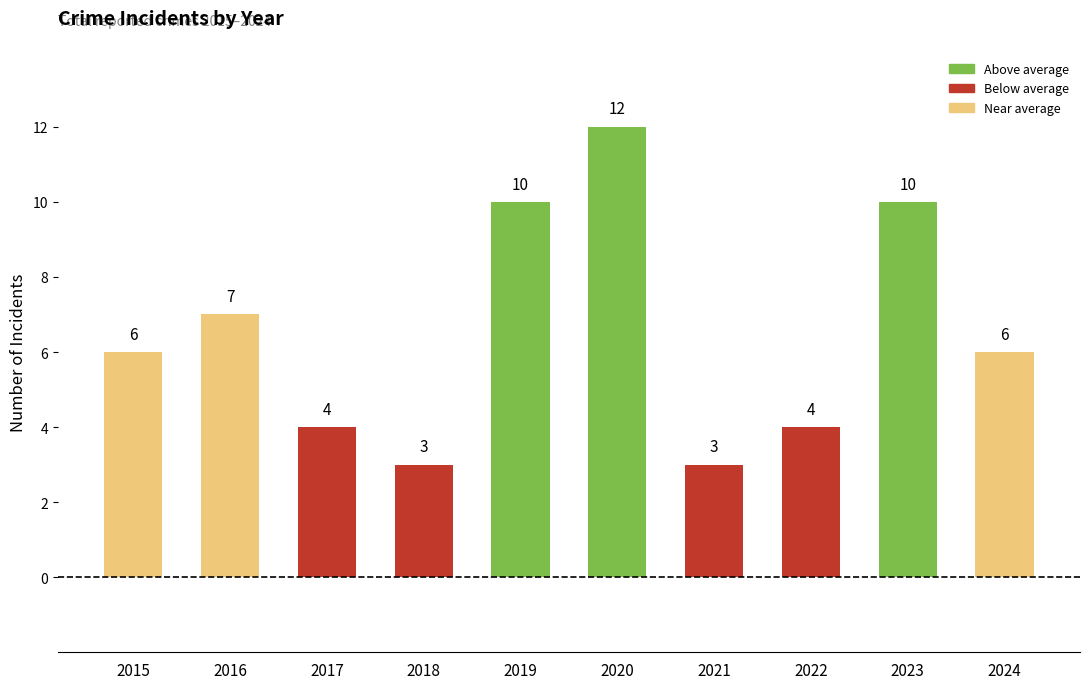

What is the value of the 3rd bar from the left?

4